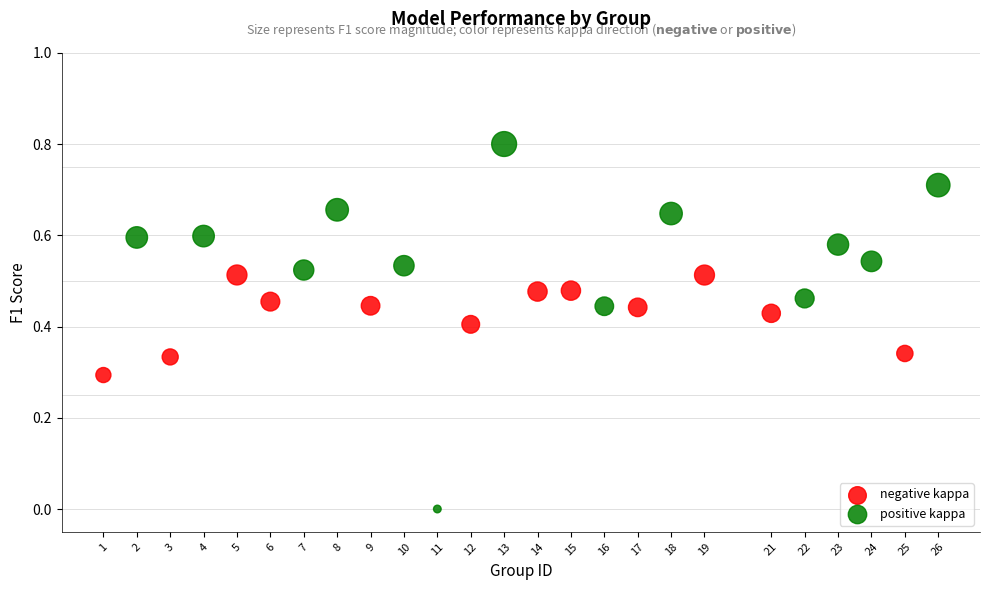

Which series has the largest Y range (max minus min)?

positive kappa